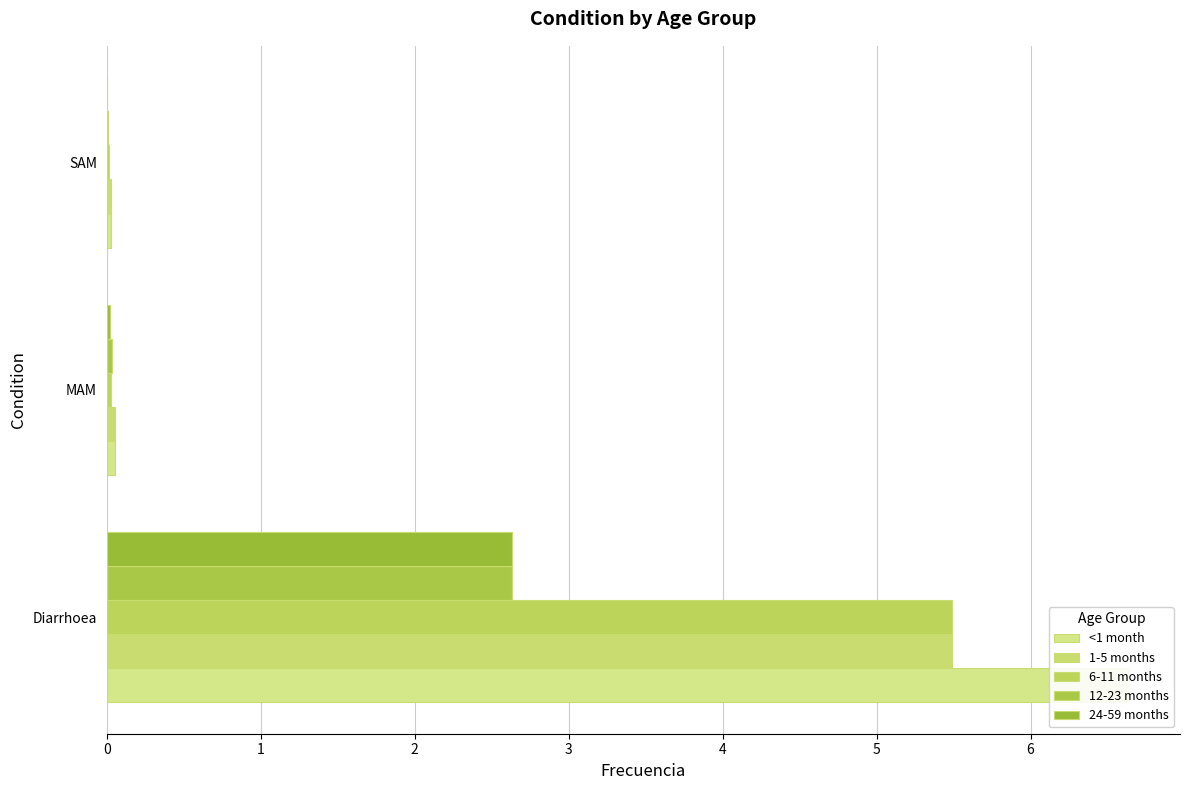

Rank the series at MAM from lowest to highest value.

24-59 months, 6-11 months, 12-23 months, <1 month, 1-5 months